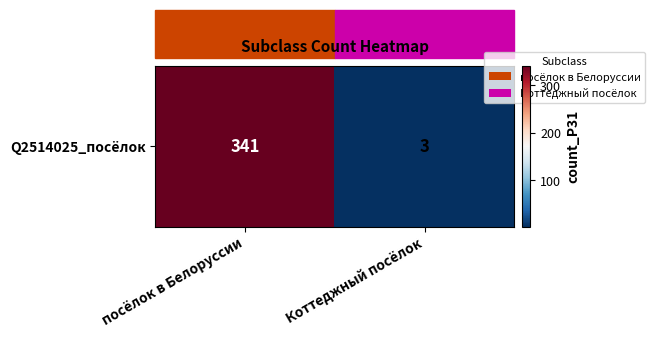

What is the sum of the values at посёлок в Белоруссии and Коттеджный посёлок?

344